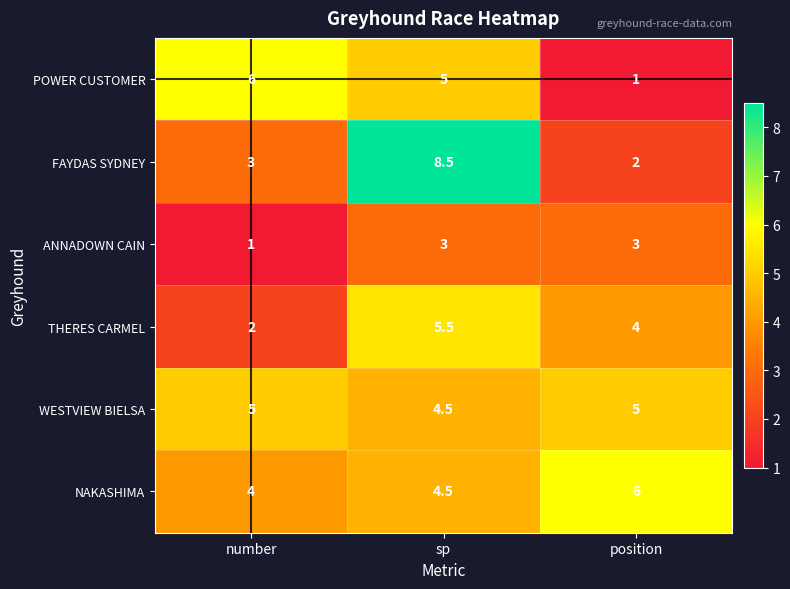

Between number and position, which series saw the biggest shift?

POWER CUSTOMER